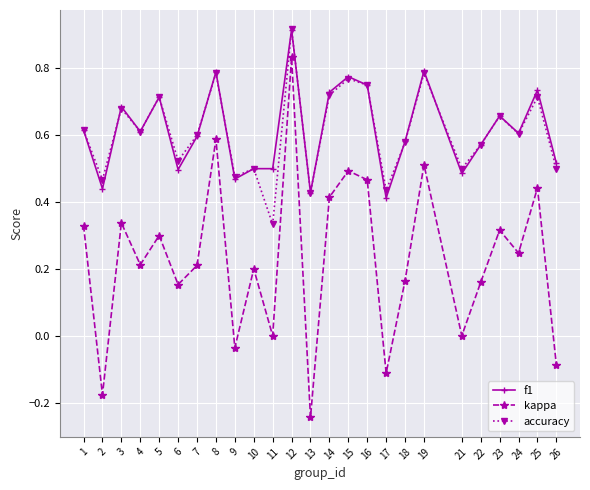

What is the sum of the accuracy values at 6 and 12?

1.4